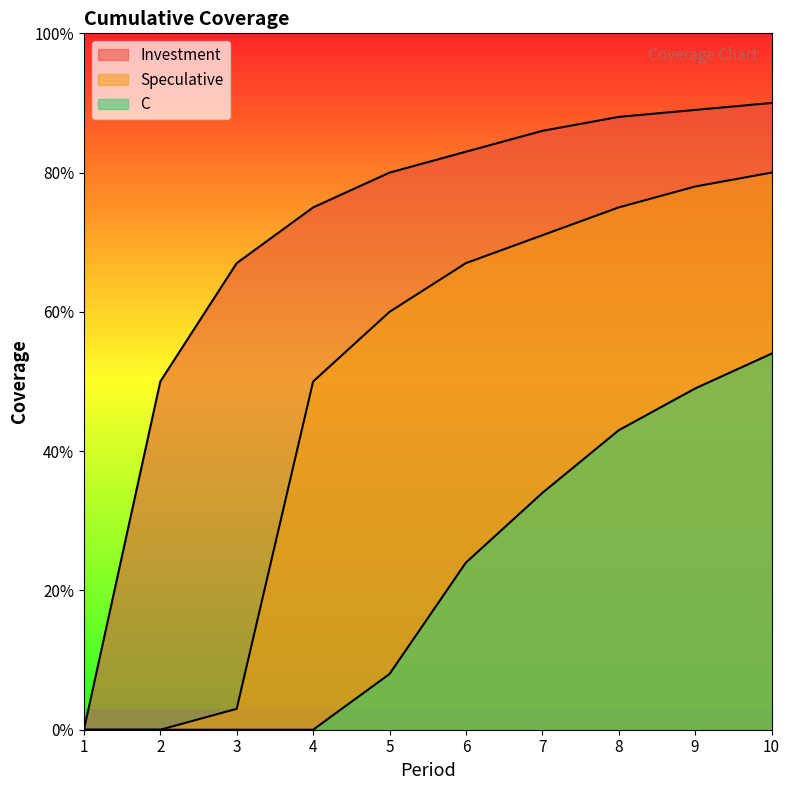

What is the spread (max minus min) of values at 3?

0.7